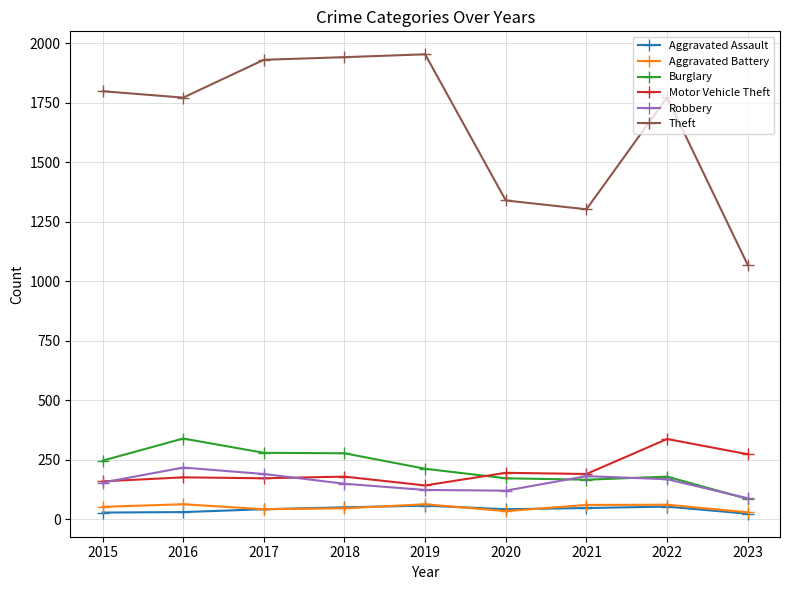

Which series has the widest spread of values?

Theft